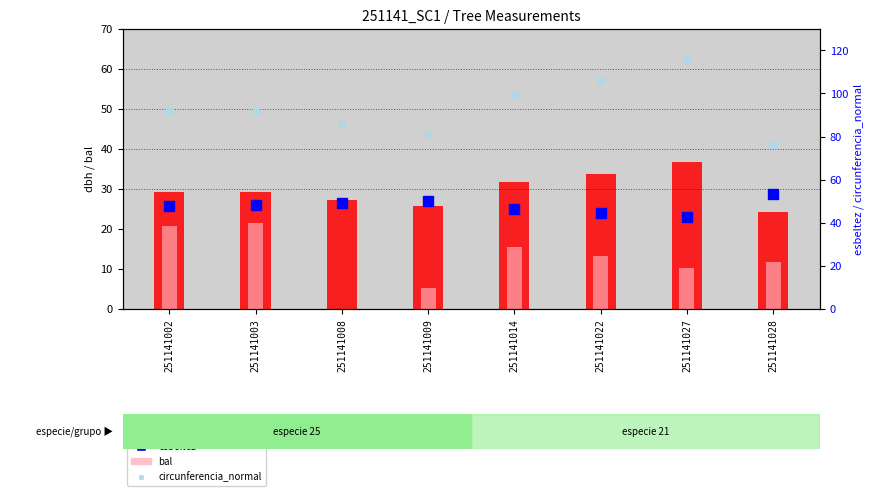

What is the sum of the circunferencia_normal values at 251141008 and 251141014?

185.2